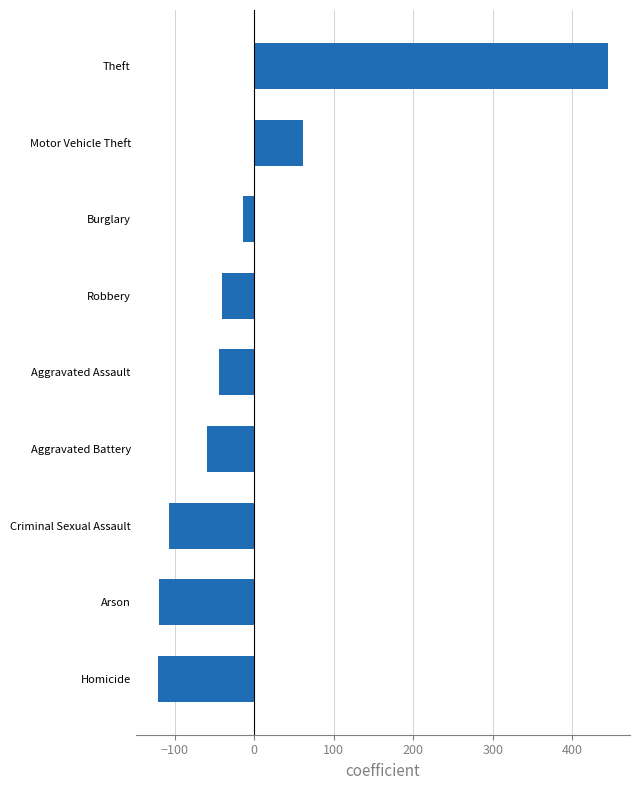

Which has a higher value, Aggravated Assault or Homicide?

Aggravated Assault